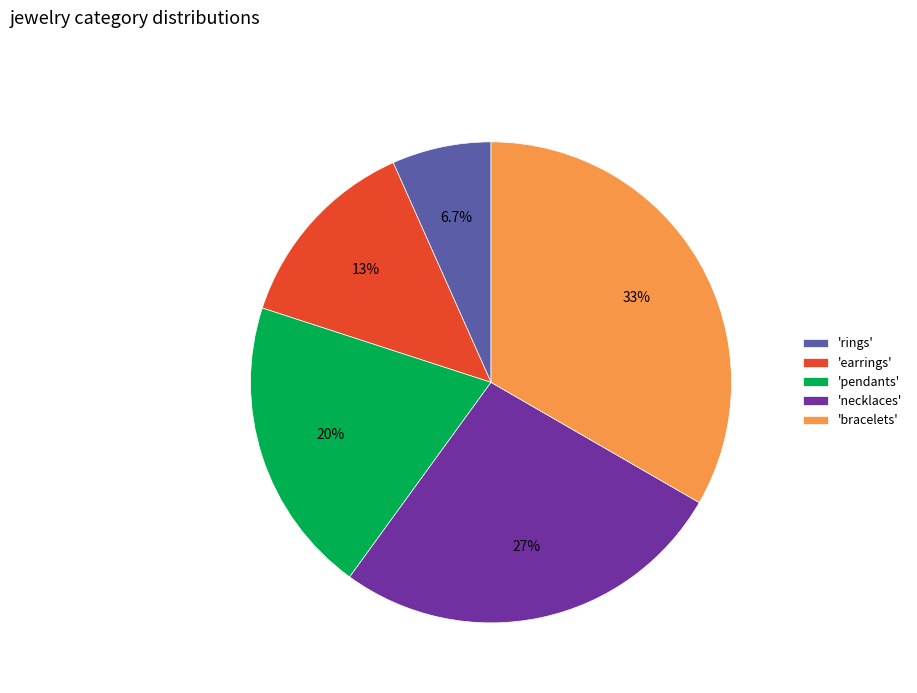

Do 'necklaces' and 'bracelets' together represent more than half of the pie?

Yes